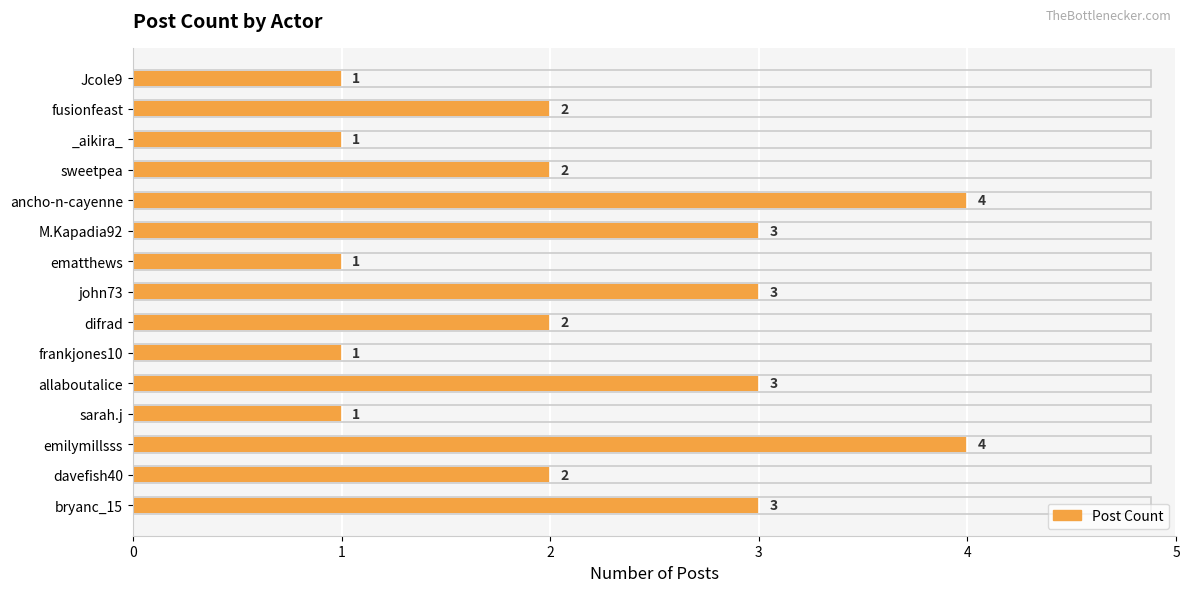

Are the bars horizontal?

Yes